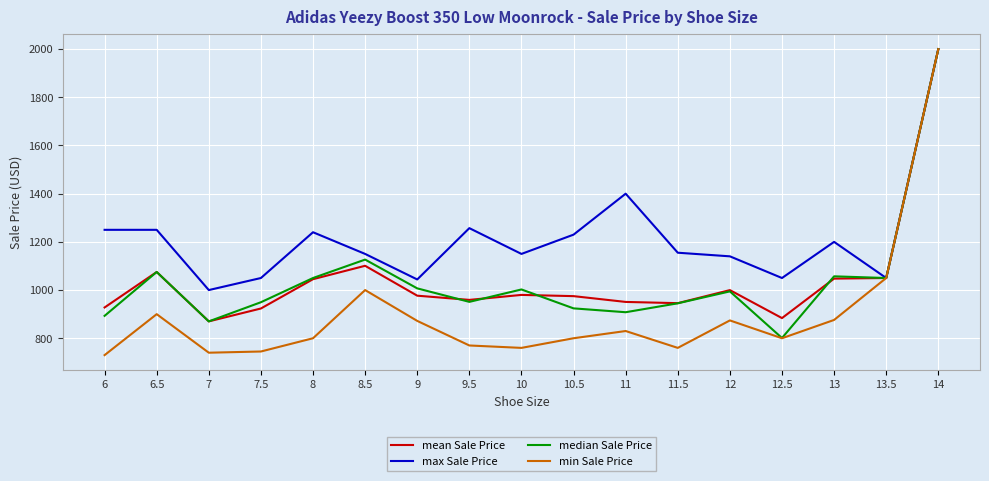

How many distinct data groups are displayed?

4